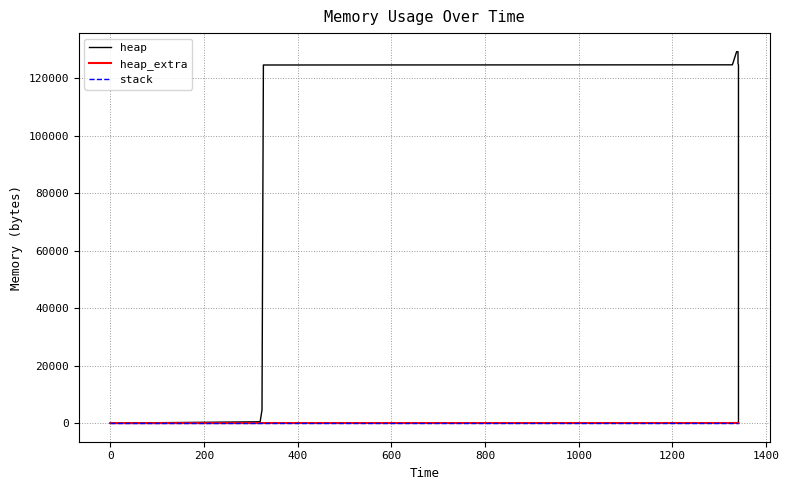

How many lines are shown in the chart?

3